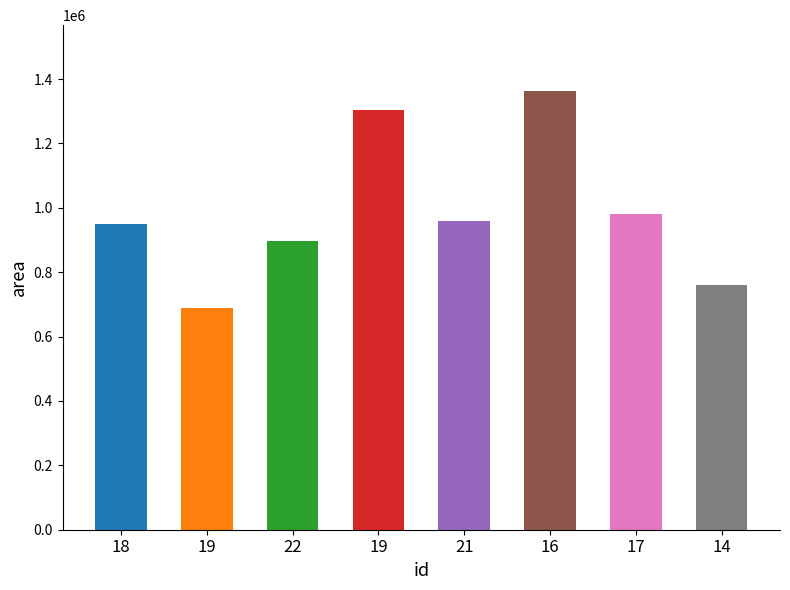

Count the number of categories in the chart.

8